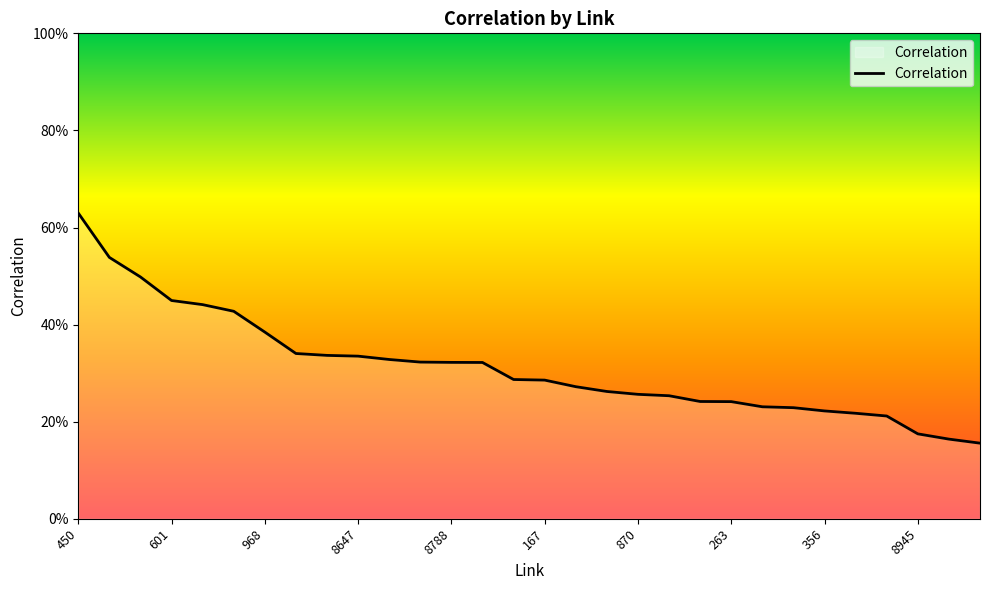

The value at 870 is 0.1. True or false?

False